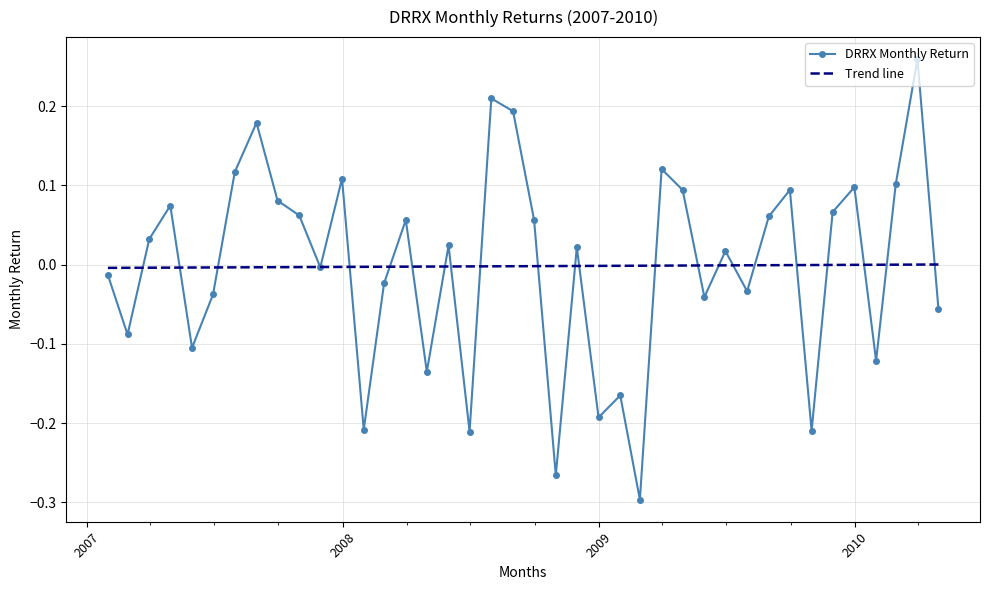

Reading left to right, list all the values displayed in this chart.

-0.0	-0.1	0.0	0.1	-0.1	-0.0	0.1	0.2	0.1	0.1	-0.0	0.1	-0.2	-0.0	0.1	-0.1	0.0	-0.2	0.2	0.2	0.1	-0.3	0.0	-0.2	-0.2	-0.3	0.1	0.1	-0.0	0.0	-0.0	0.1	0.1	-0.2	0.1	0.1	-0.1	0.1	0.3	-0.1